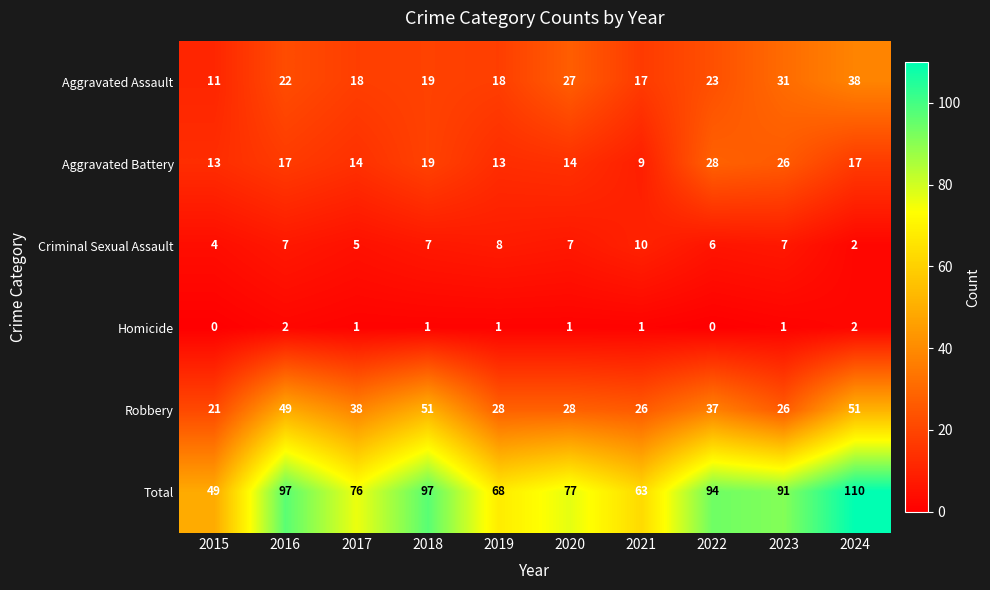

Where does the Robbery series first go above 37?

2016